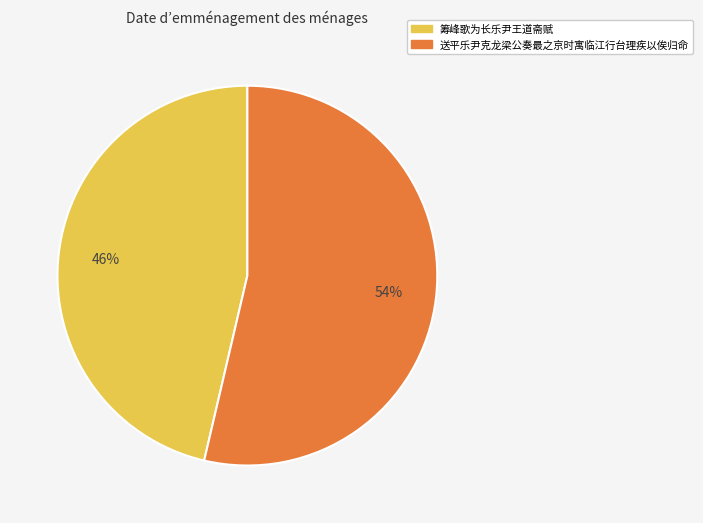

Rank the categories by value from highest to lowest.

送平乐尹克龙梁公奏最之京时寓临江行台理疾以俟归命, 筹峰歌为长乐尹王道斋赋